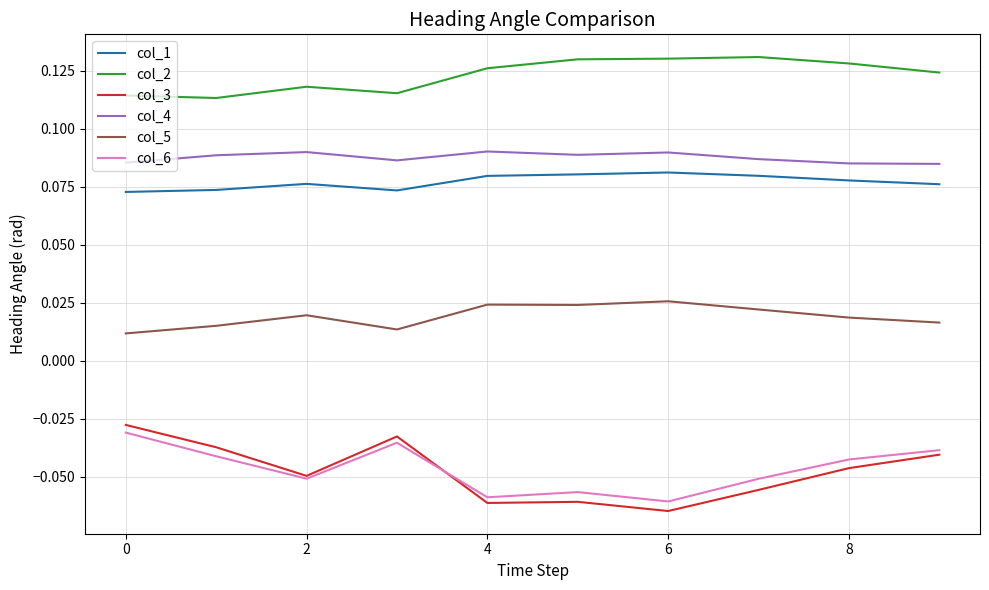

Which series has the largest total across all categories?

col_2